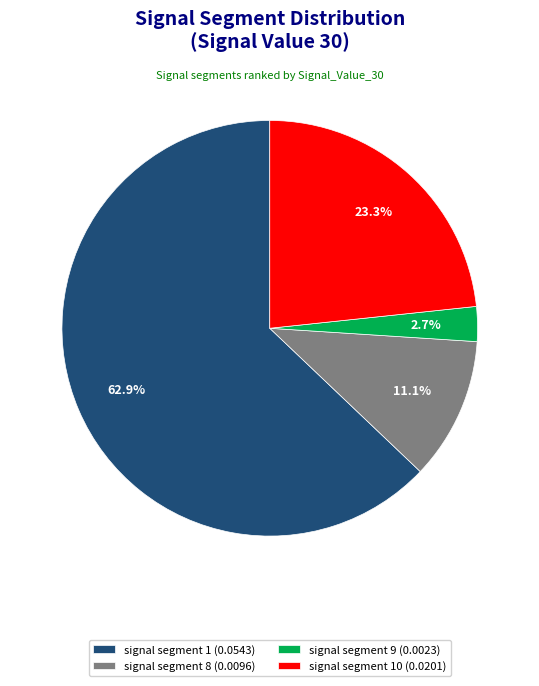

Which category has the biggest portion of the pie?

signal segment 1 (0.0543)